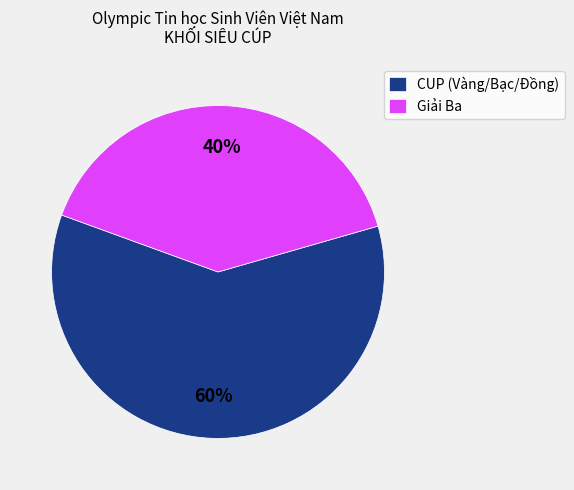

To the nearest percent, what percentage of the pie is Giải Ba?

40%